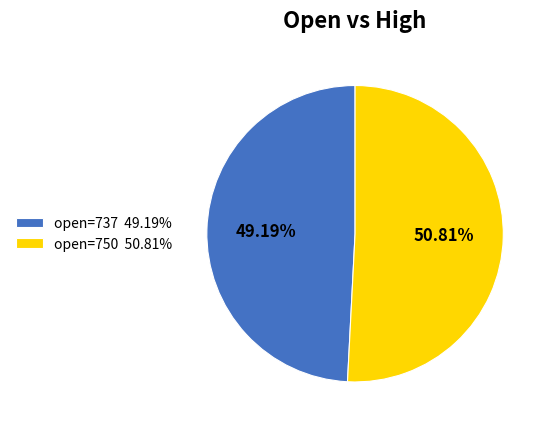

Rank the categories by value from lowest to highest.

open=737 49.19%, open=750 50.81%